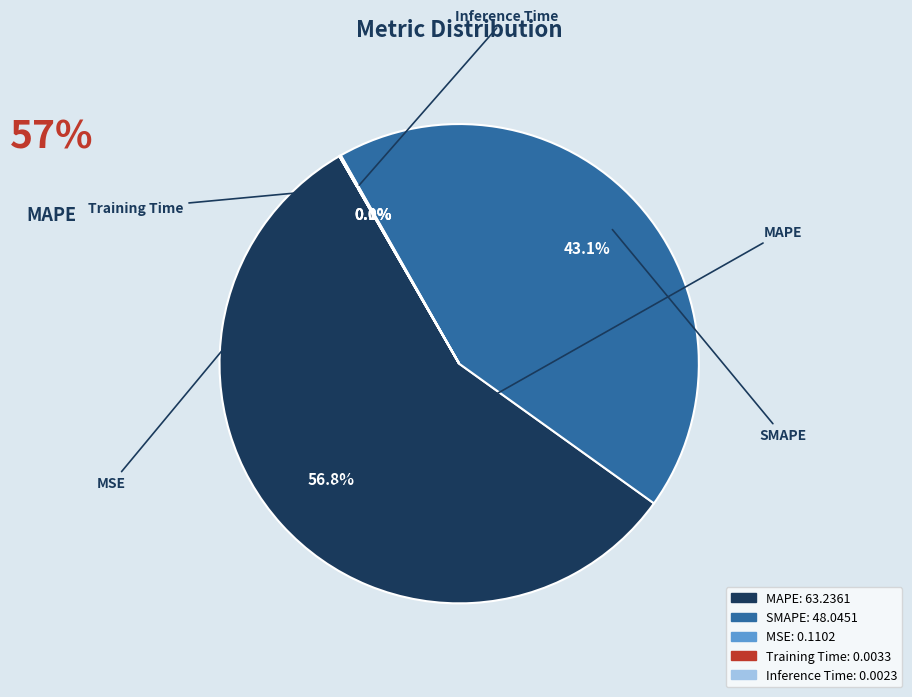

Which slice is the largest?

MAPE